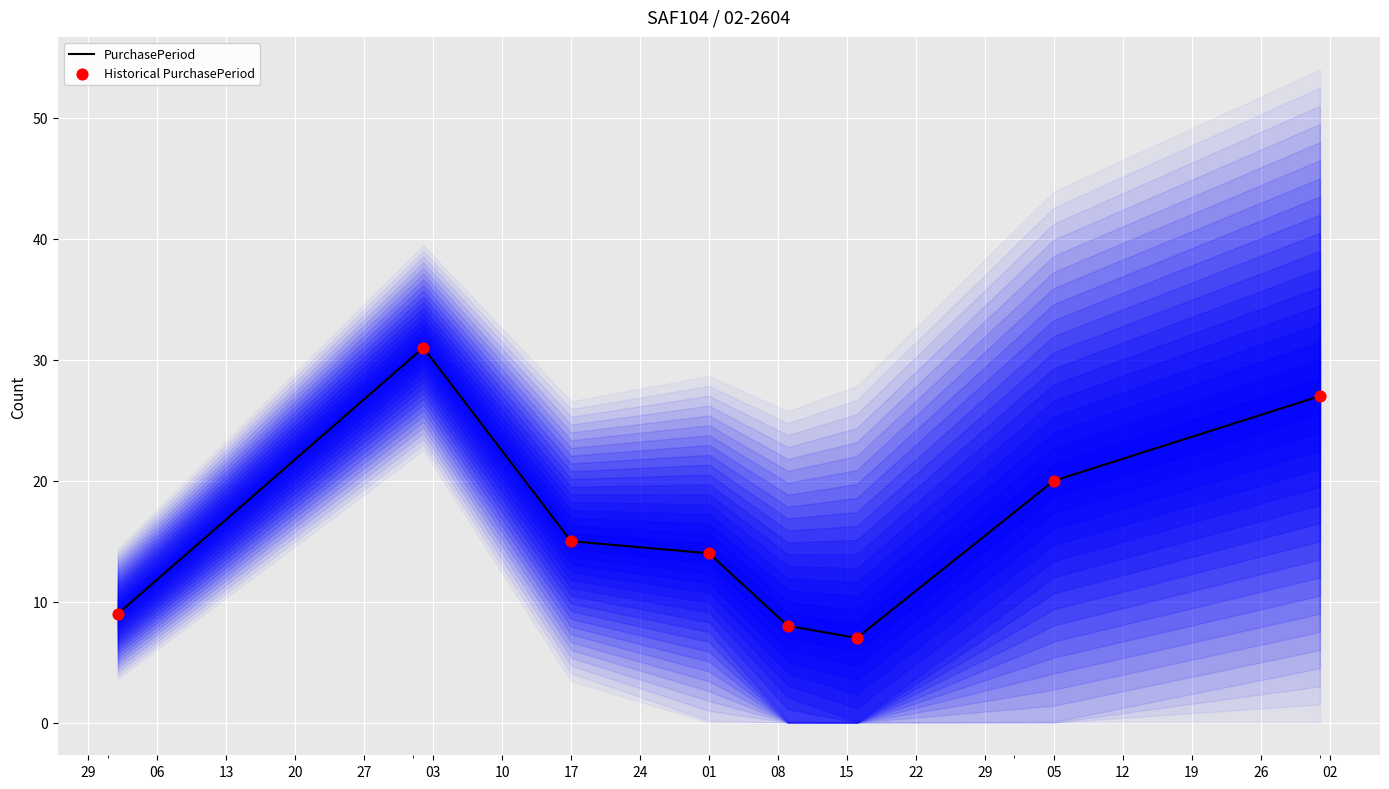

What is the lowest value of the PurchasePeriod series?

7